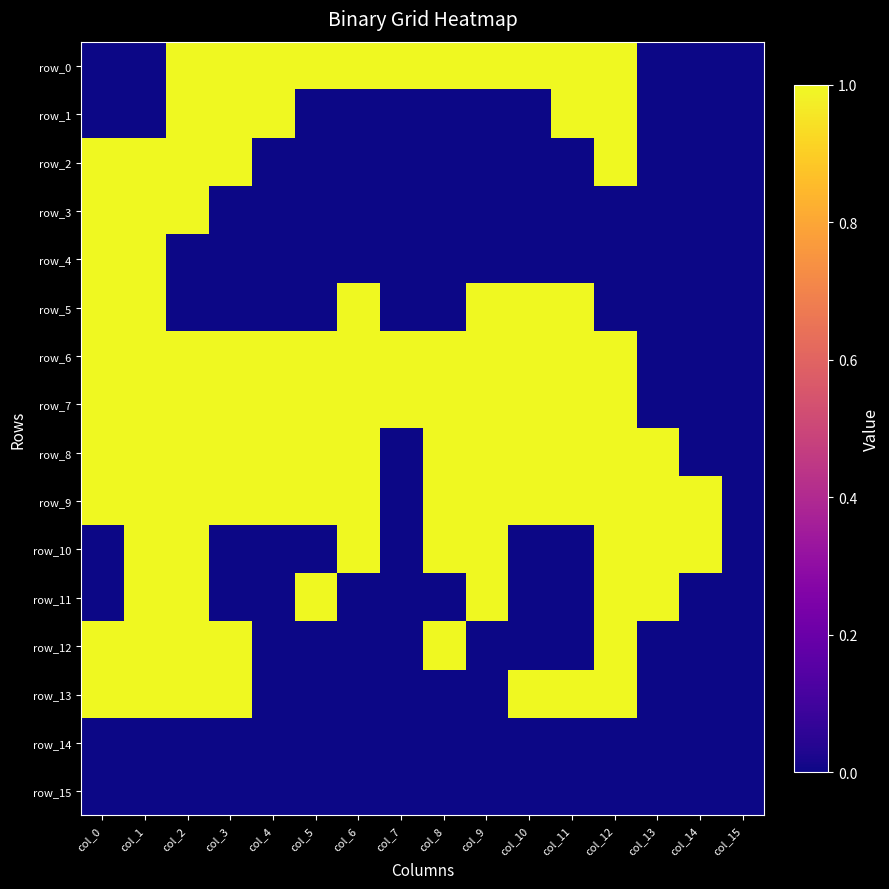

Is it true that row_10 equals 0 at col_4?

True